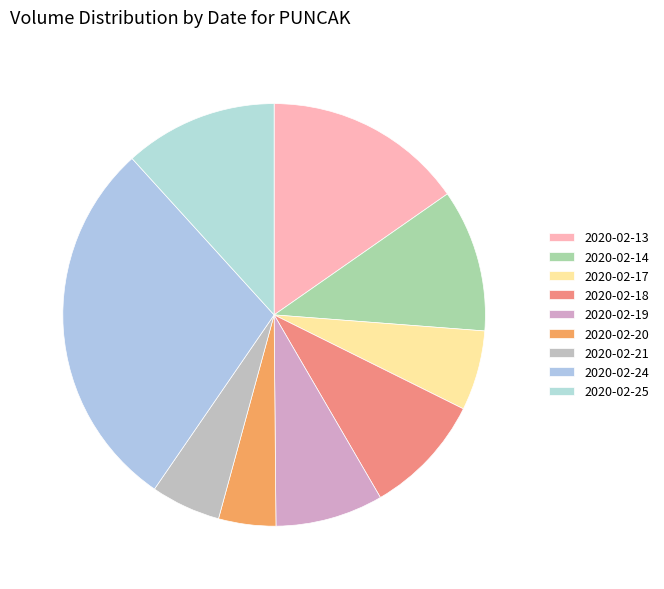

Is there any slice that represents more than half of the pie?

No